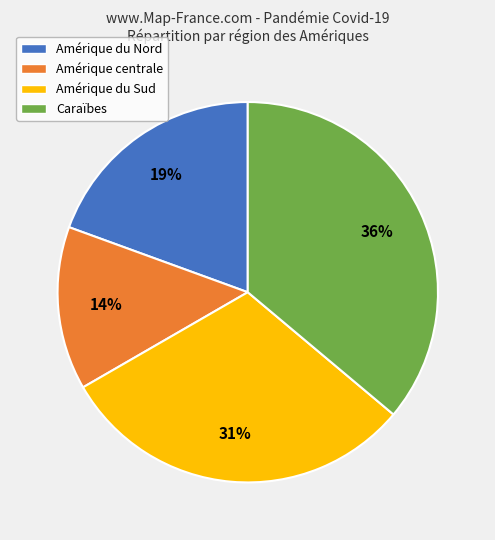

What is the largest slice in the pie chart?

Caraïbes